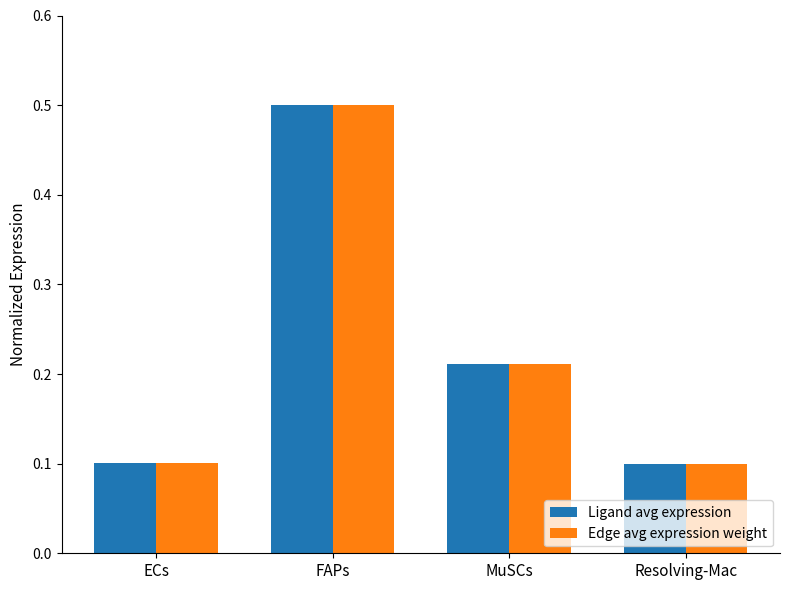

At which category is the sum across all series the highest?

FAPs